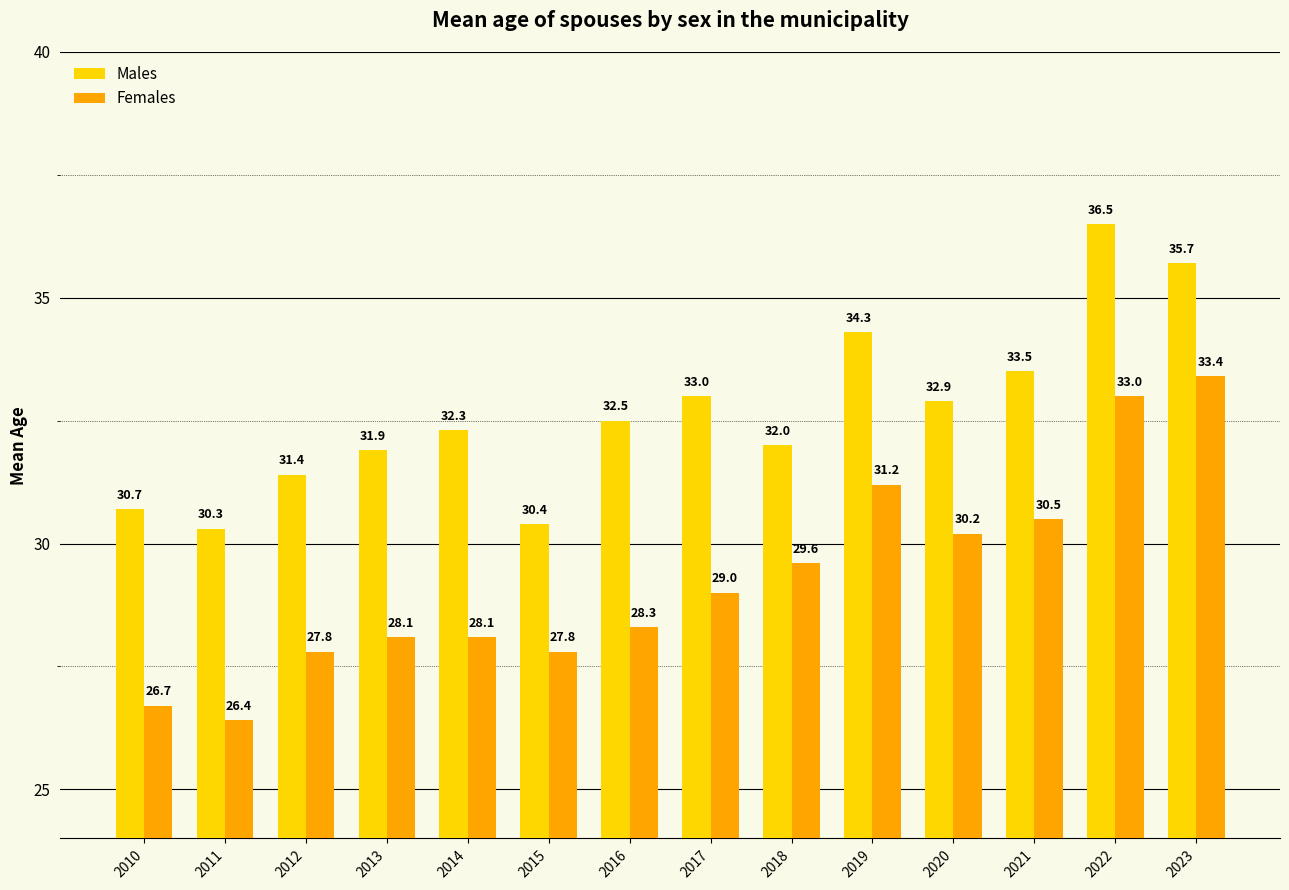

At which label does Males reach its minimum?

2011